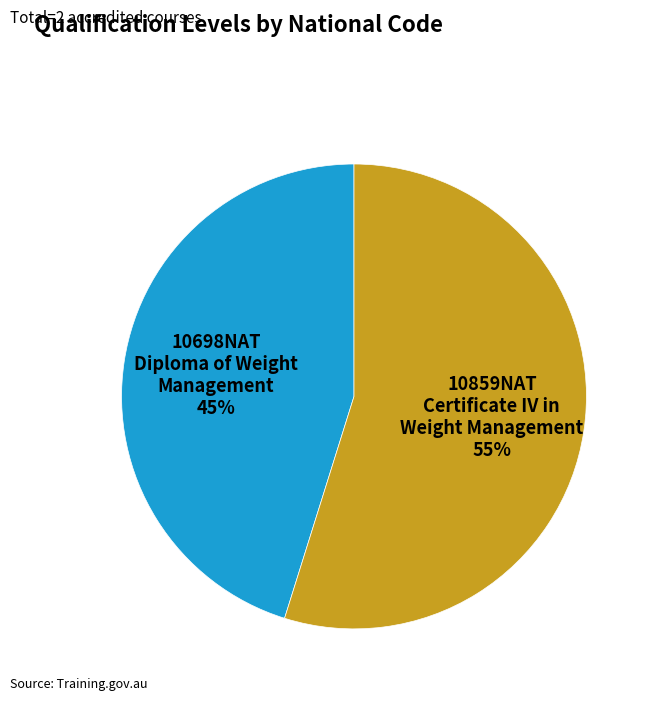

Approximately how many times larger is the value at 10859NAT Certificate IV in Weight Management 55% compared to 10698NAT Diploma of Weight Management 45%?

1.2